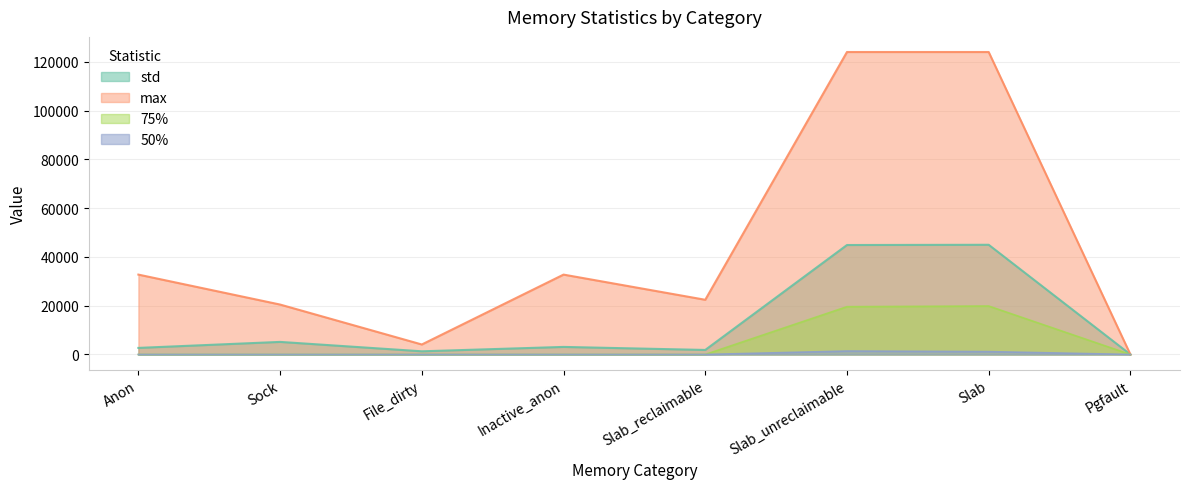

What is the label of the 1st point from the right?

Pgfault